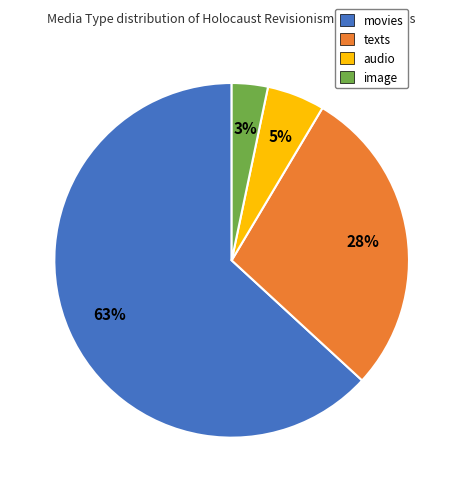

Which has a higher value, audio or image?

audio